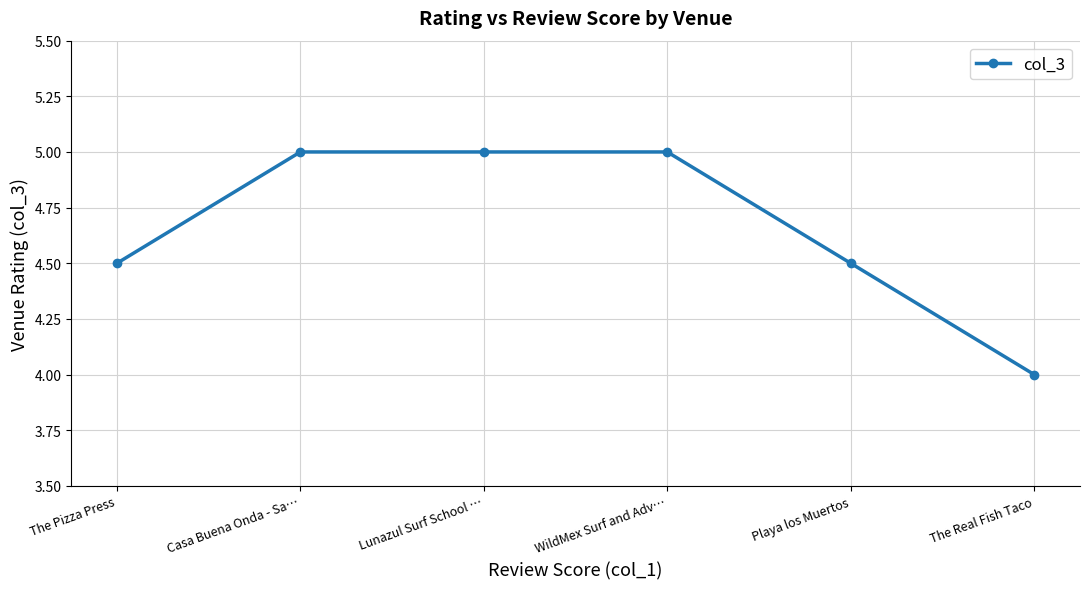

Which category has the lowest value across all series?

The Real Fish Taco